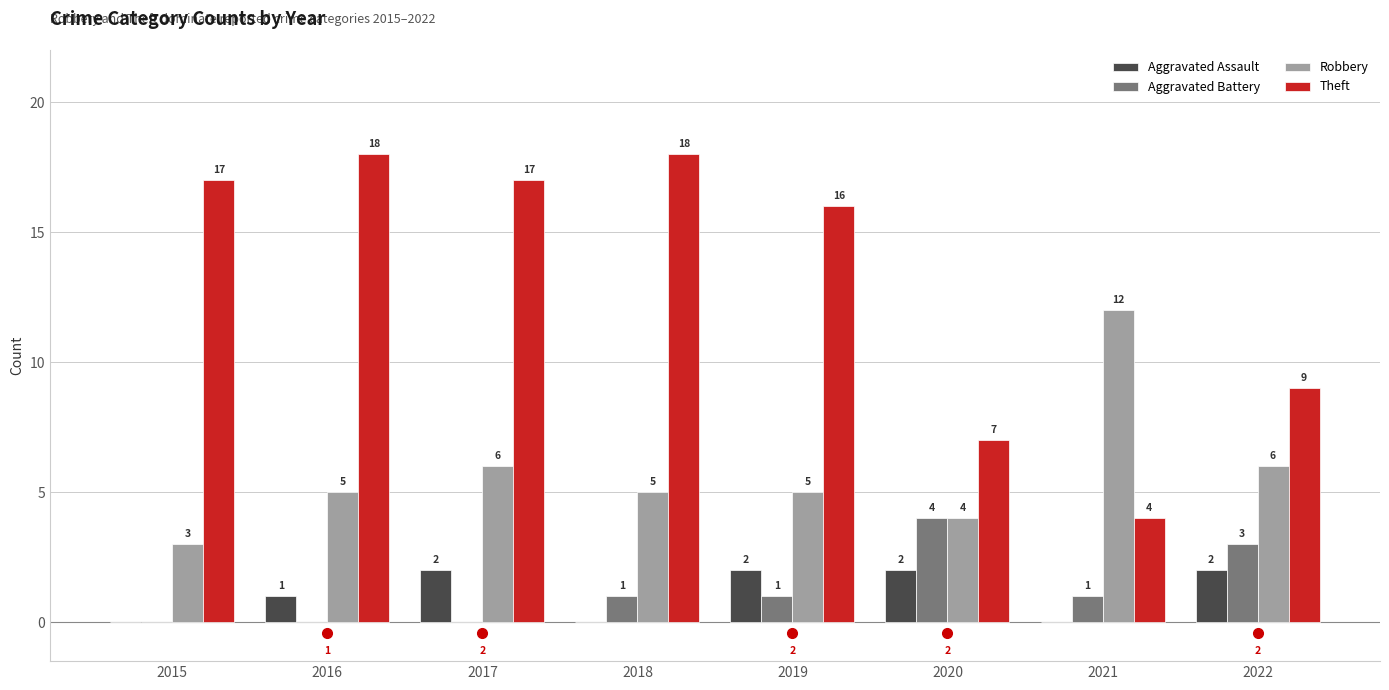

At which category is the sum across all series the highest?

2017